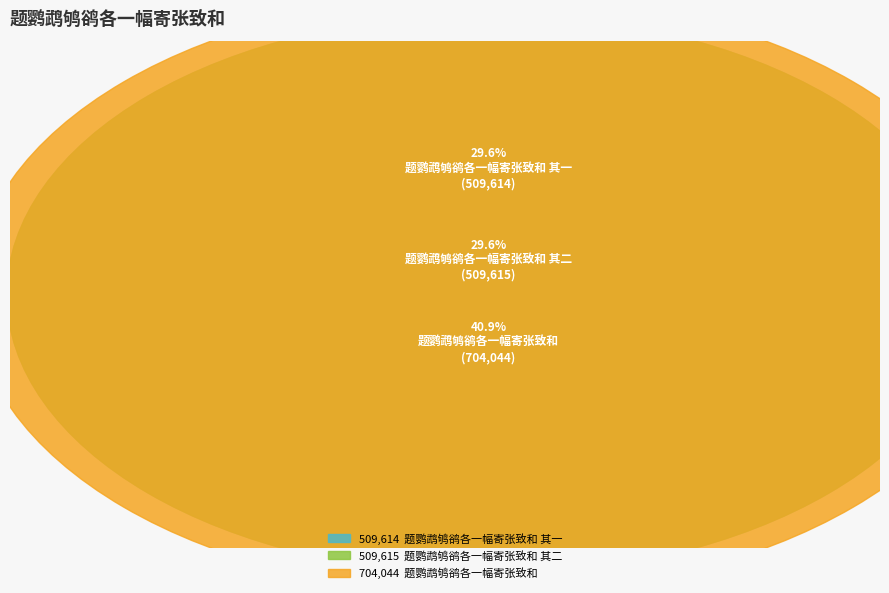

What portion of the pie excludes 题鹦鹉鸲鹆各一幅寄张致和 其二?

70.4%